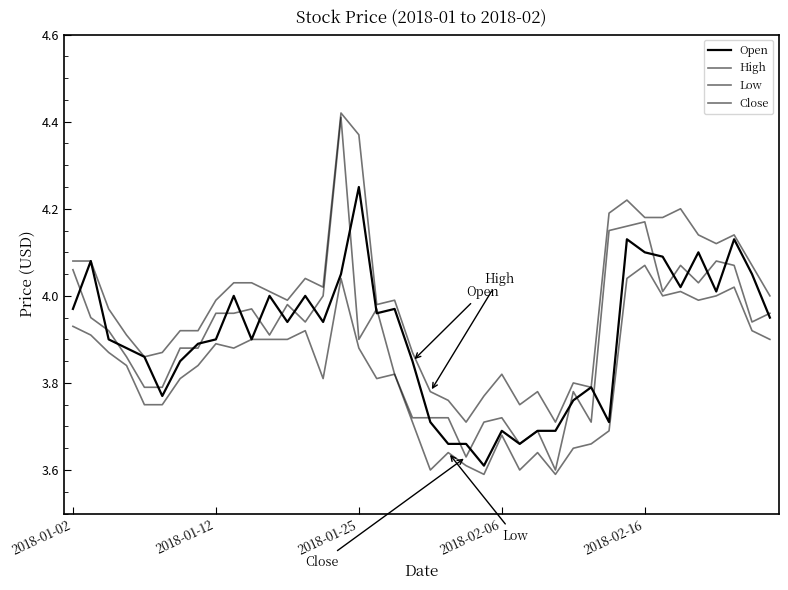

How many lines are shown in the chart?

4